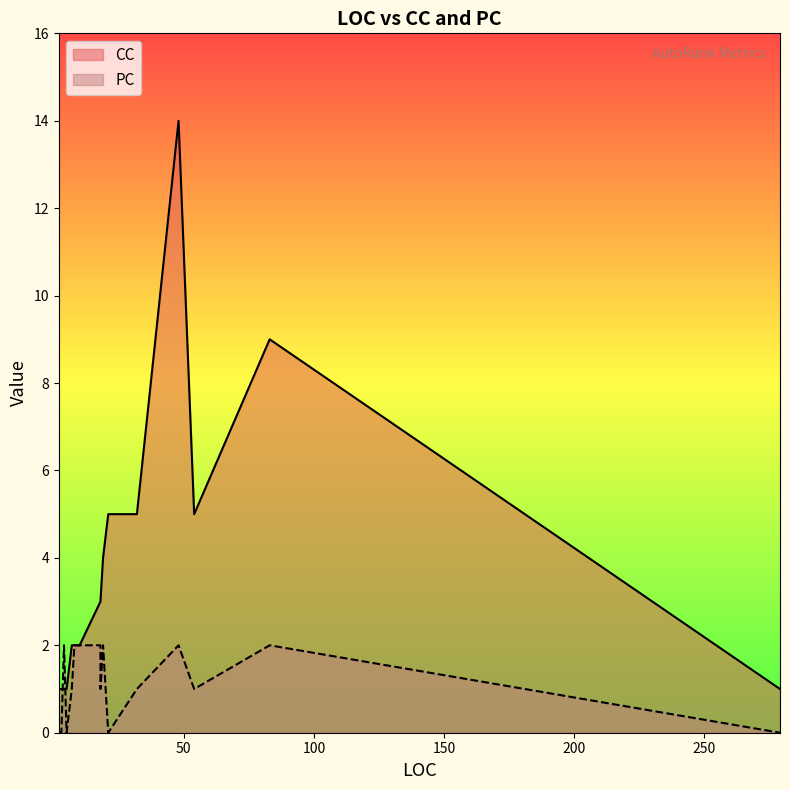

How many values in the CC series exceed 3?

6